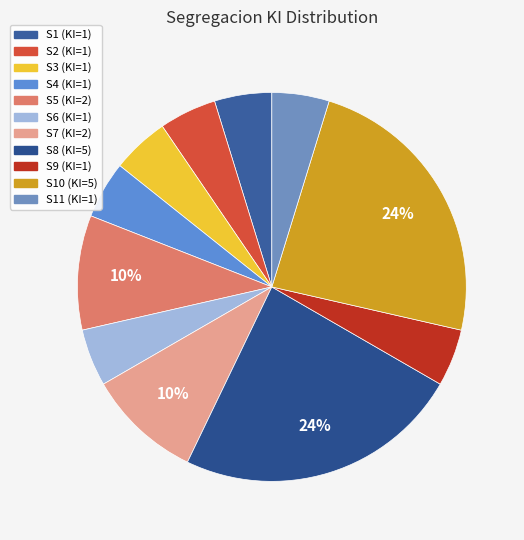

Which slice is the smallest?

S1